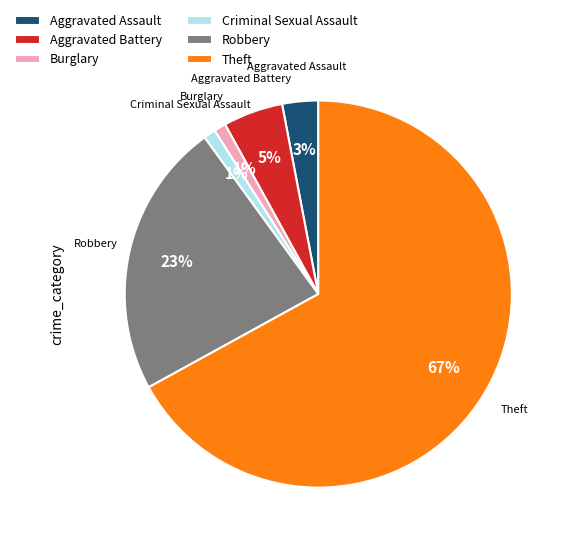

Does Aggravated Battery represent more than half of the total?

No